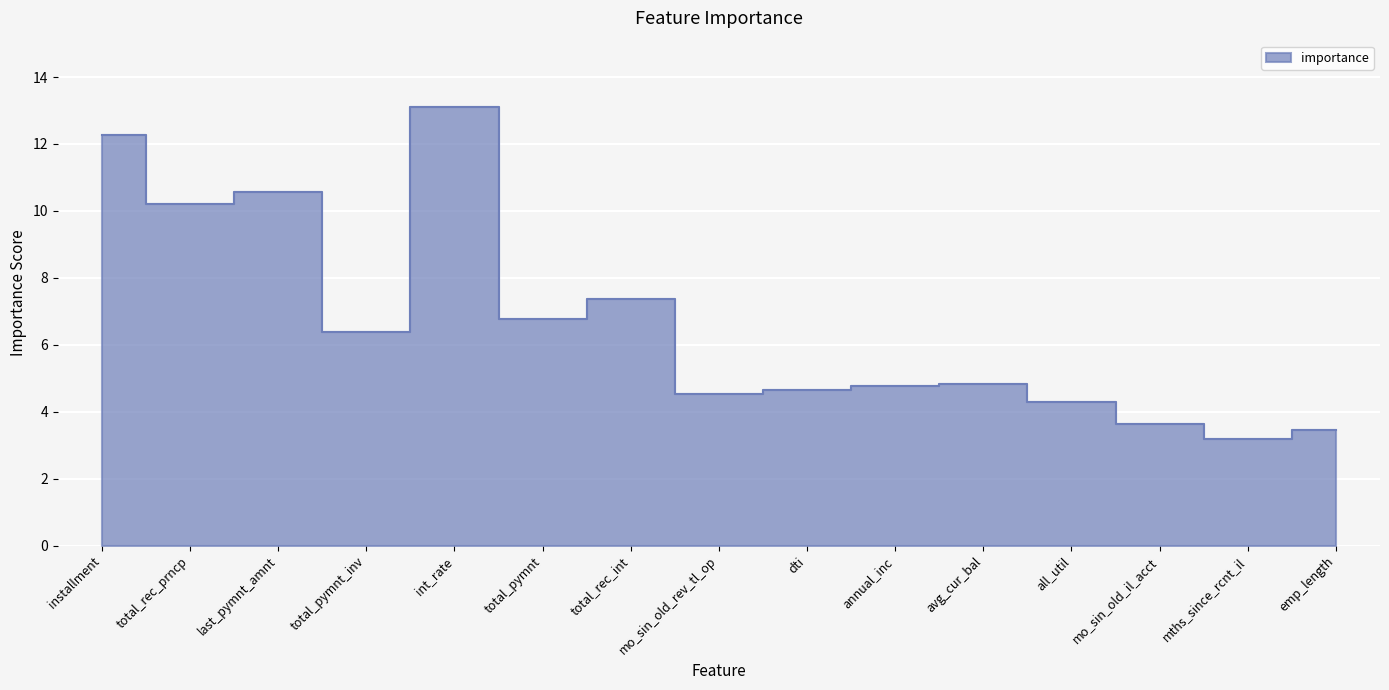

List the labels in order of value, largest first.

int_rate, installment, last_pymnt_amnt, total_rec_prncp, total_rec_int, total_pymnt, total_pymnt_inv, avg_cur_bal, annual_inc, dti, mo_sin_old_rev_tl_op, all_util, mo_sin_old_il_acct, emp_length, mths_since_rcnt_il